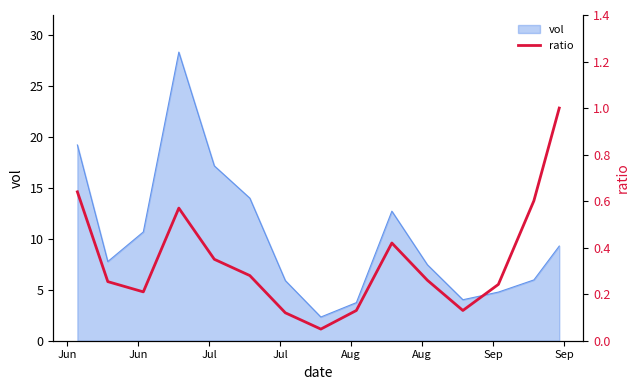

What is the minimum value for vol?

2.3